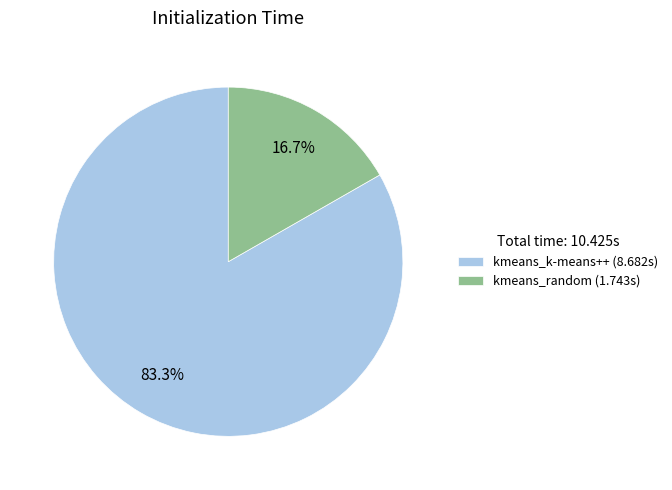

How much of the chart is everything except kmeans_k-means++?

16.7%